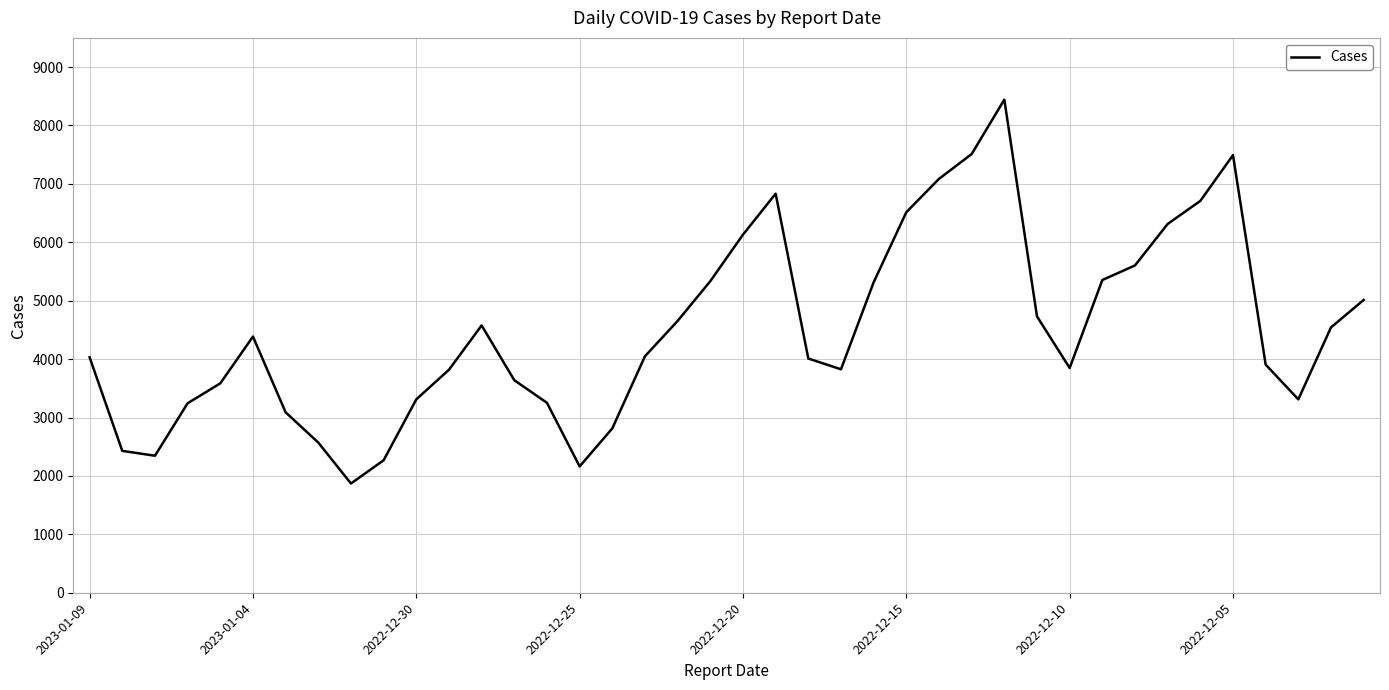

What is the smallest value displayed?

1870